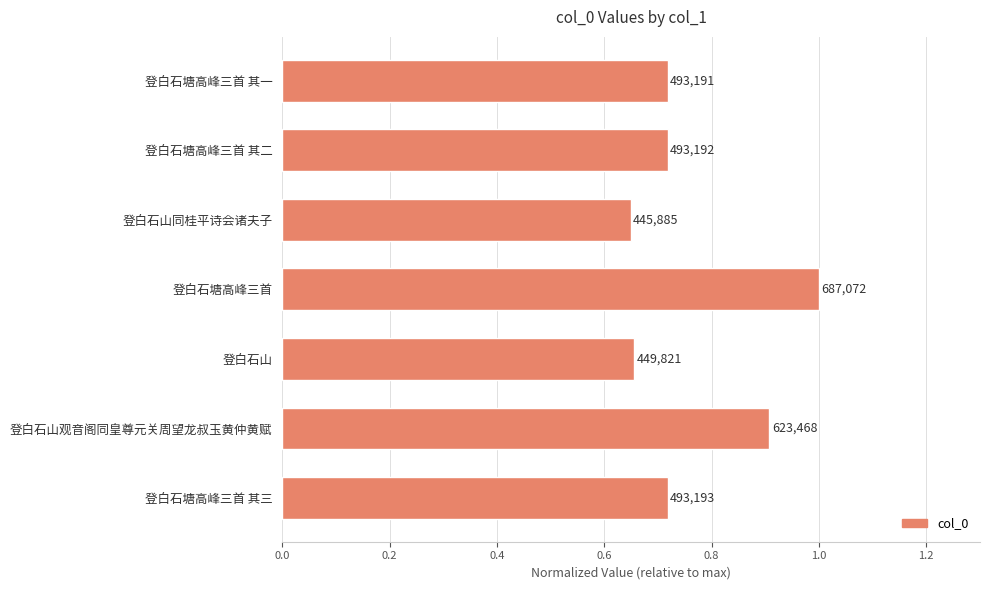

How many bars are there in total?

7